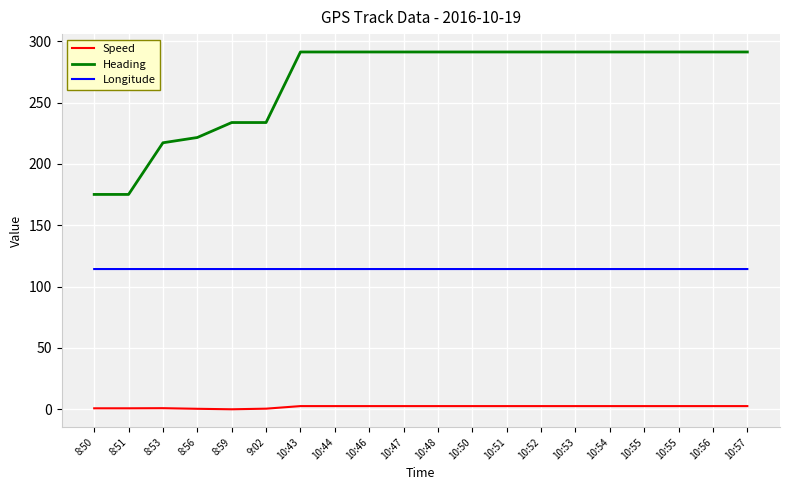

How many categories are shown in the chart?

20